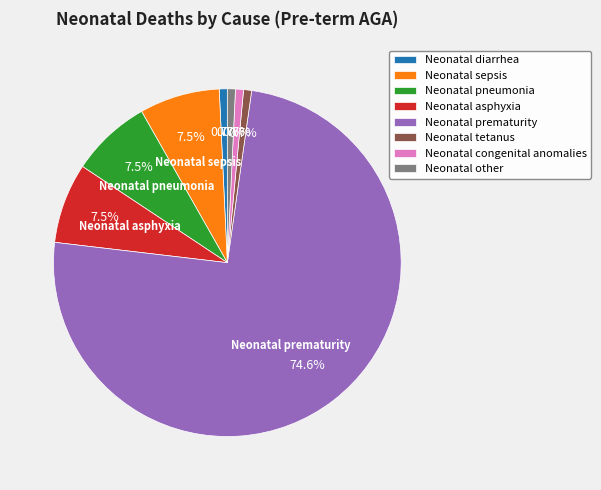

What is the largest slice in the pie chart?

Neonatal prematurity